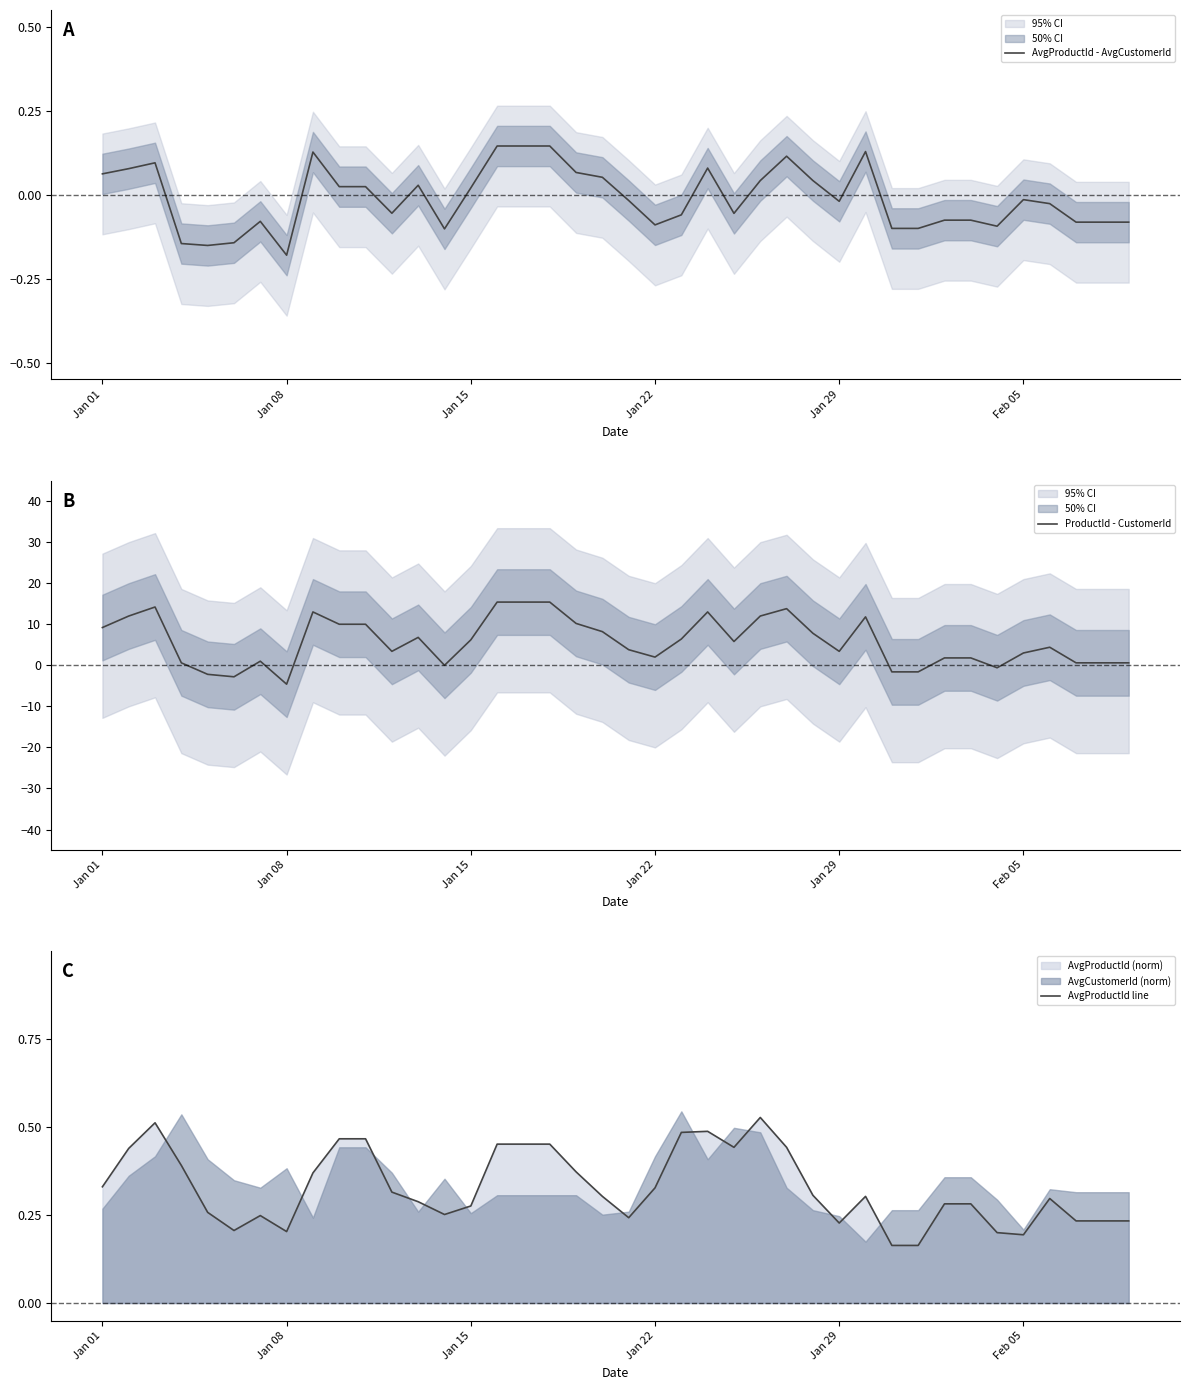

True or false: AvgProductId - AvgCustomerId and AvgProductId line cross at least once.

False